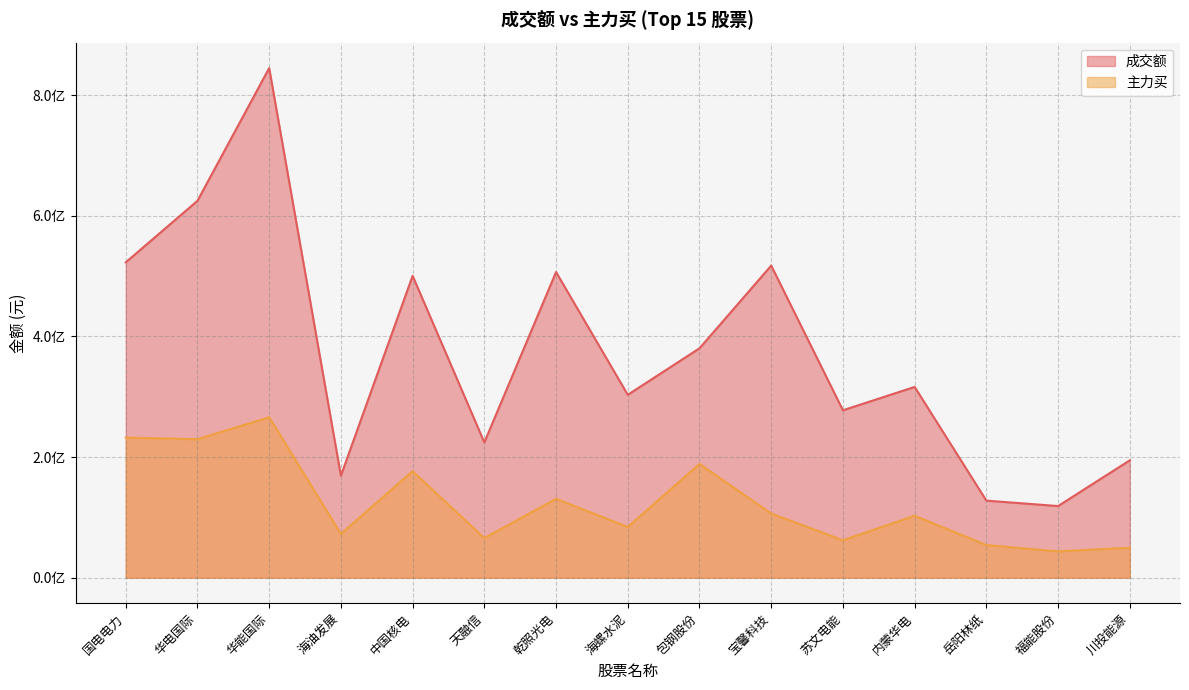

How many interior local valleys does the 成交额 series have?

5